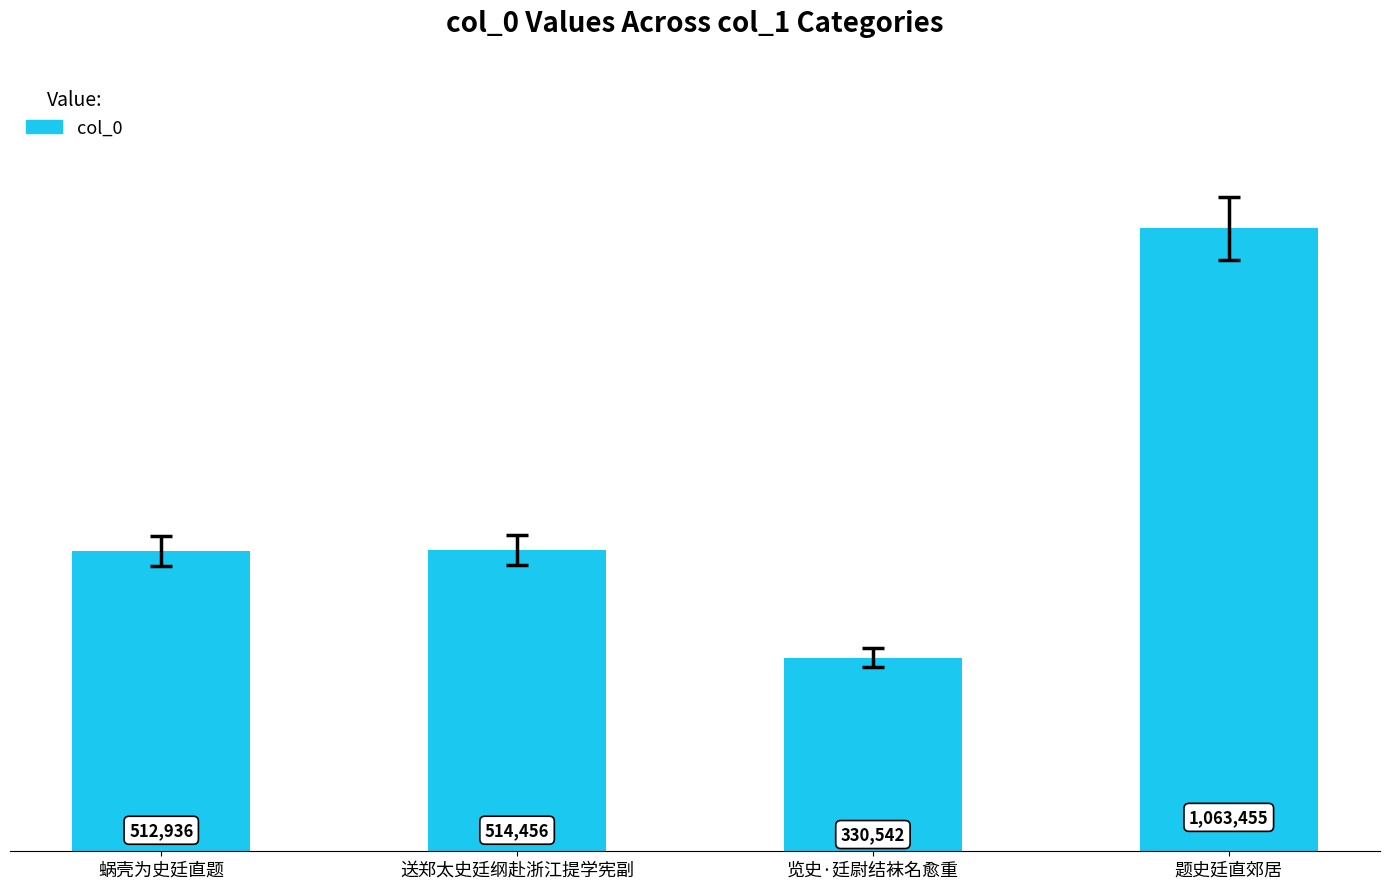

What position from the right is 蜗壳为史廷直题?

4